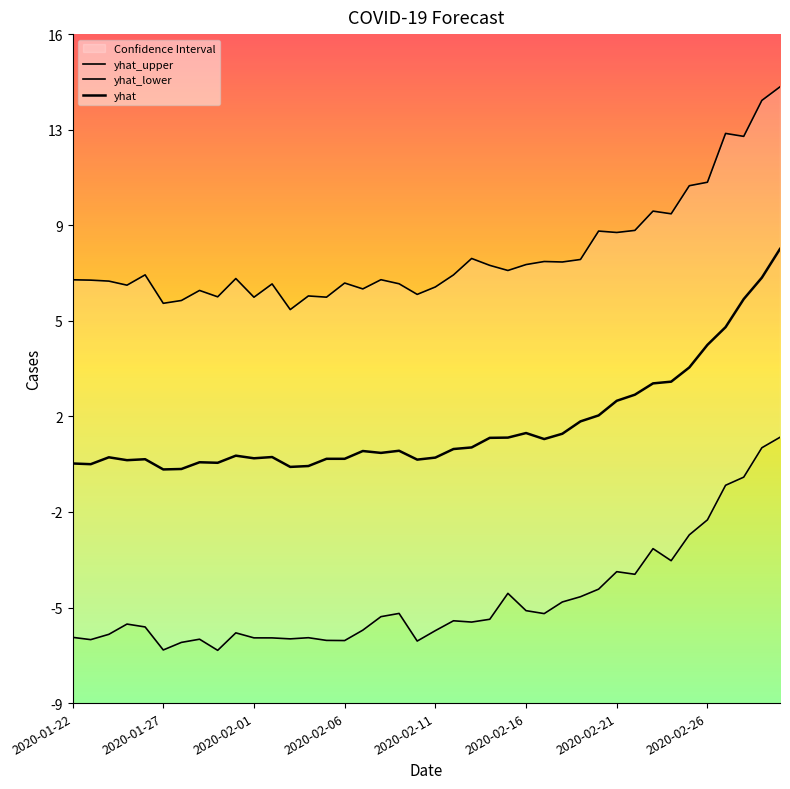

How many distinct data groups are displayed?

3